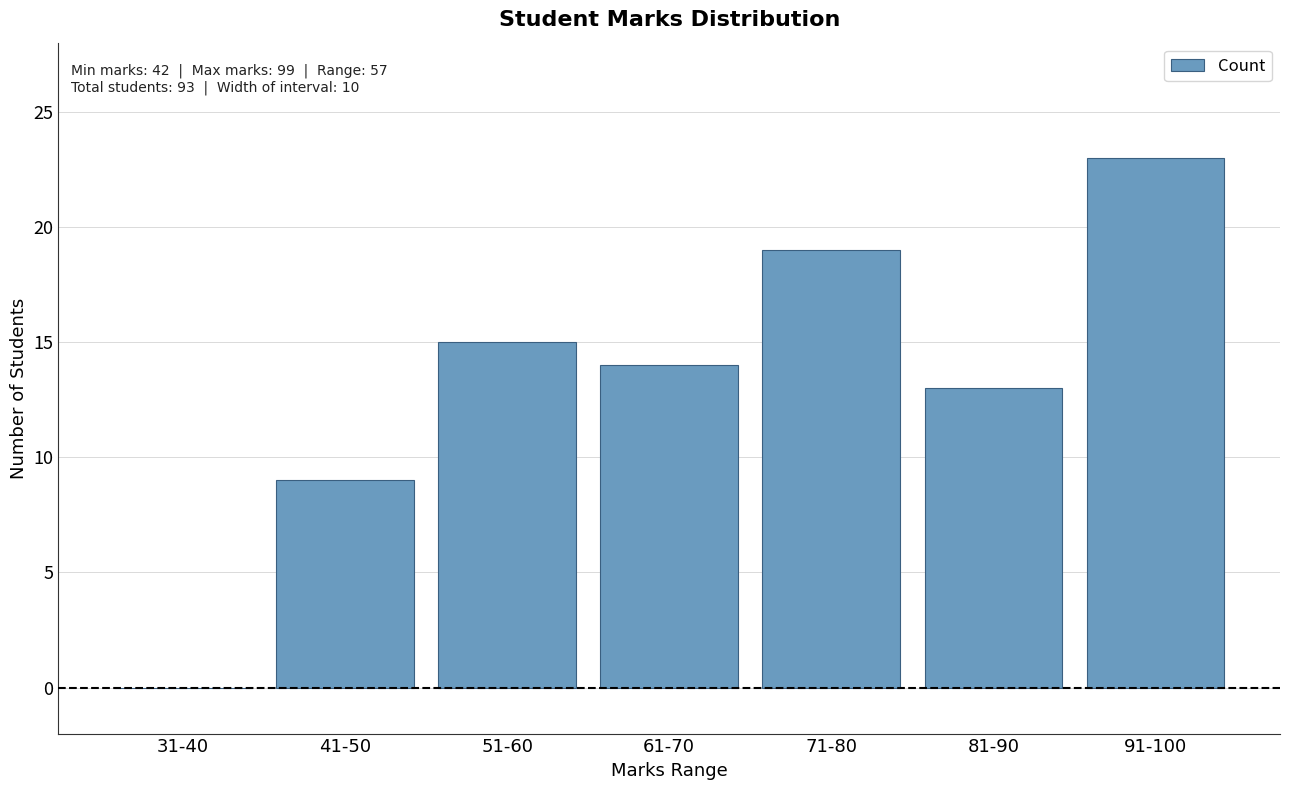

What value does the data have at 41-50, to the nearest 10?

10